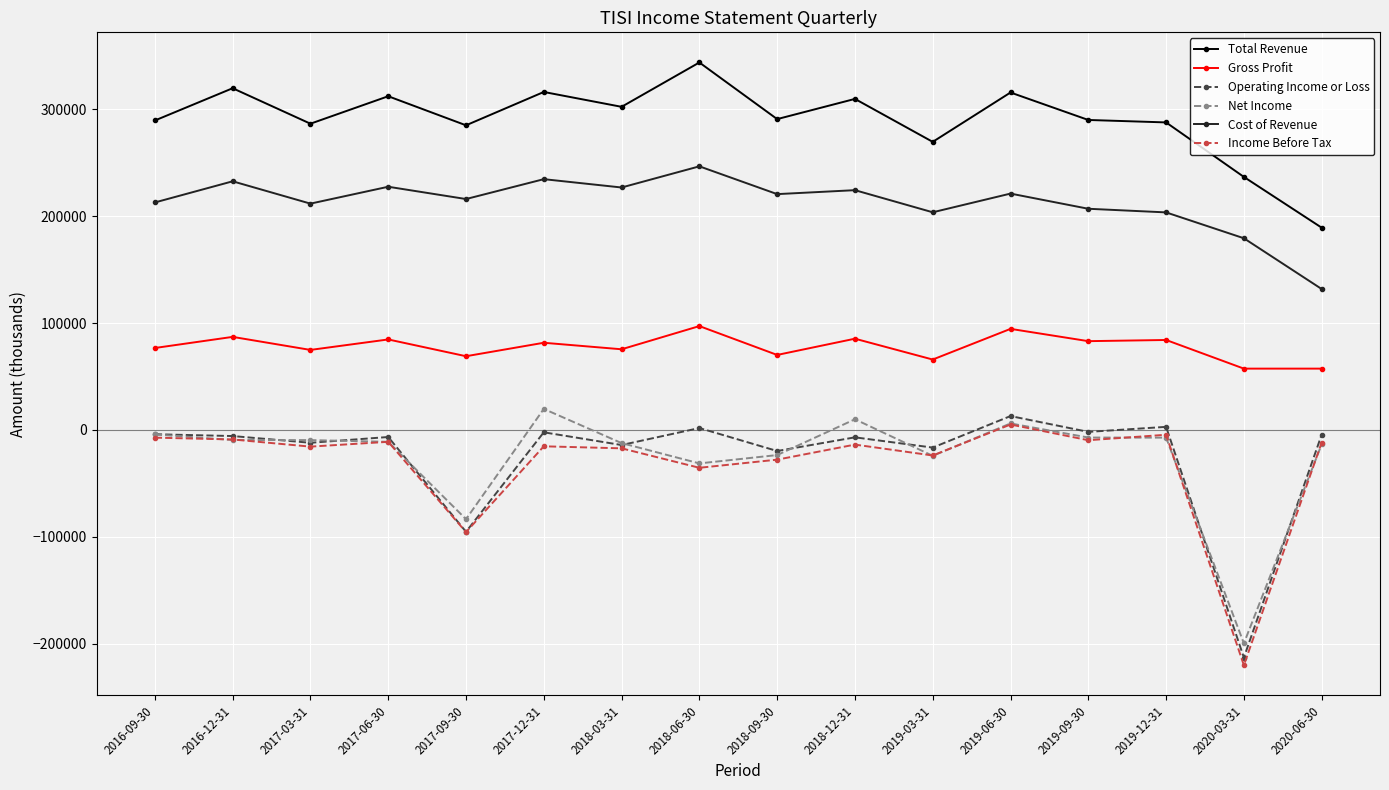

How many positive values does the Net Income series have?

3